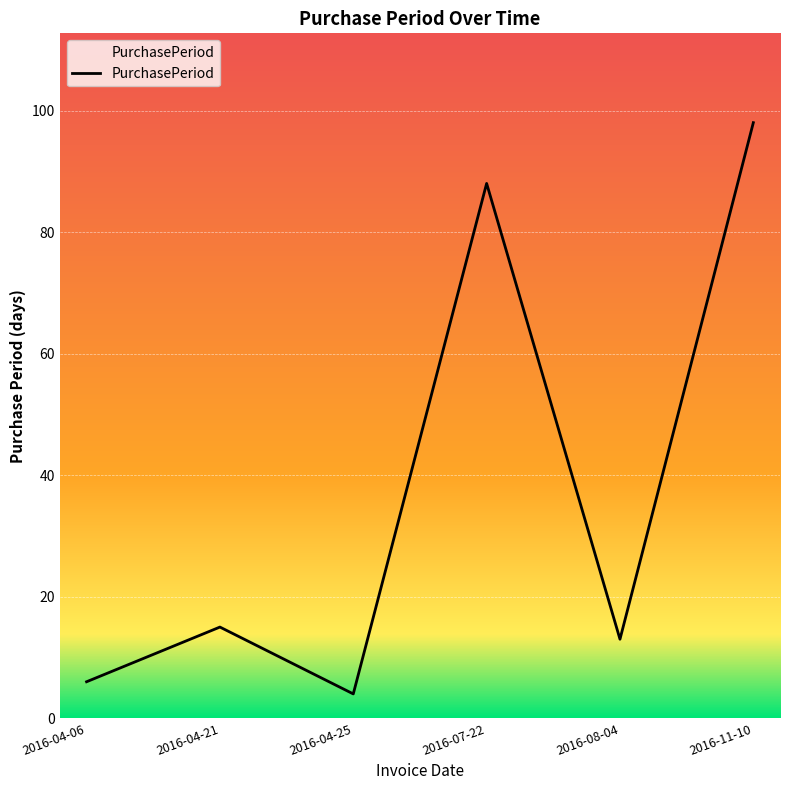

The value at 2016-11-10 is 47. True or false?

False